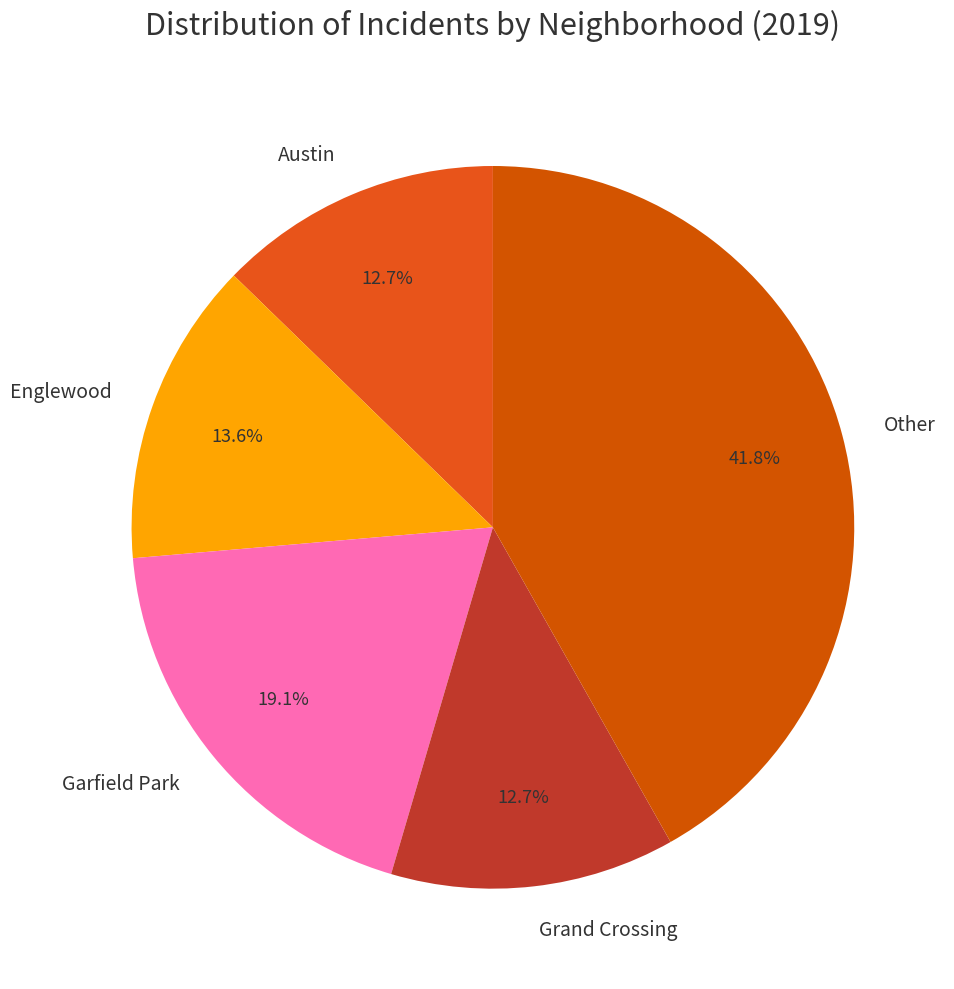

Combined, do Grand Crossing and Garfield Park account for over 50%?

No